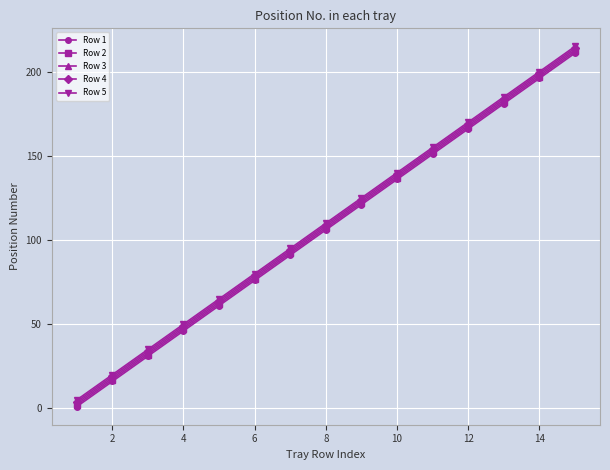

True or false: Row 3 has more than 1 points higher than both neighbors.

False